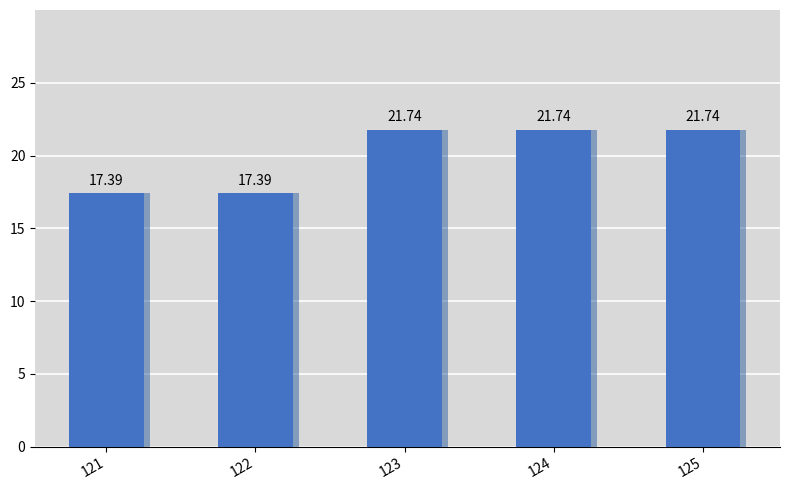

Reading right to left, extract all data points from this chart.

125=21.7	124=21.7	123=21.7	122=17.4	121=17.4